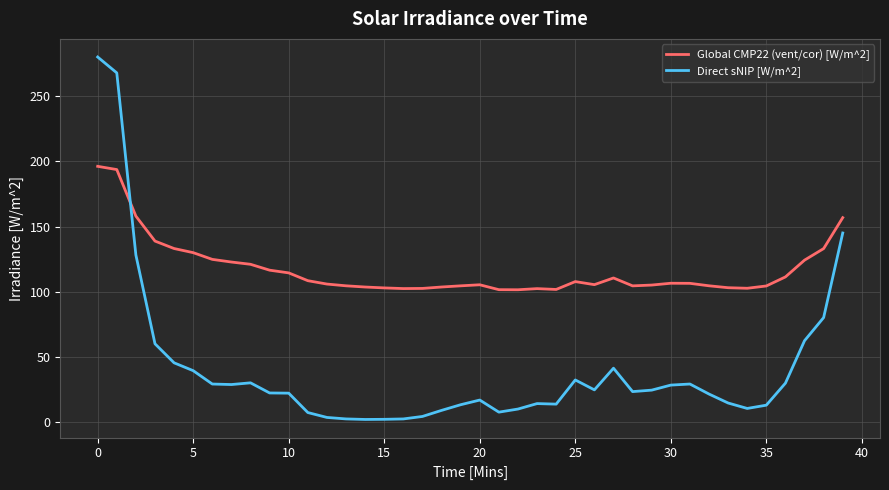

What is the greatest value displayed?

280.0